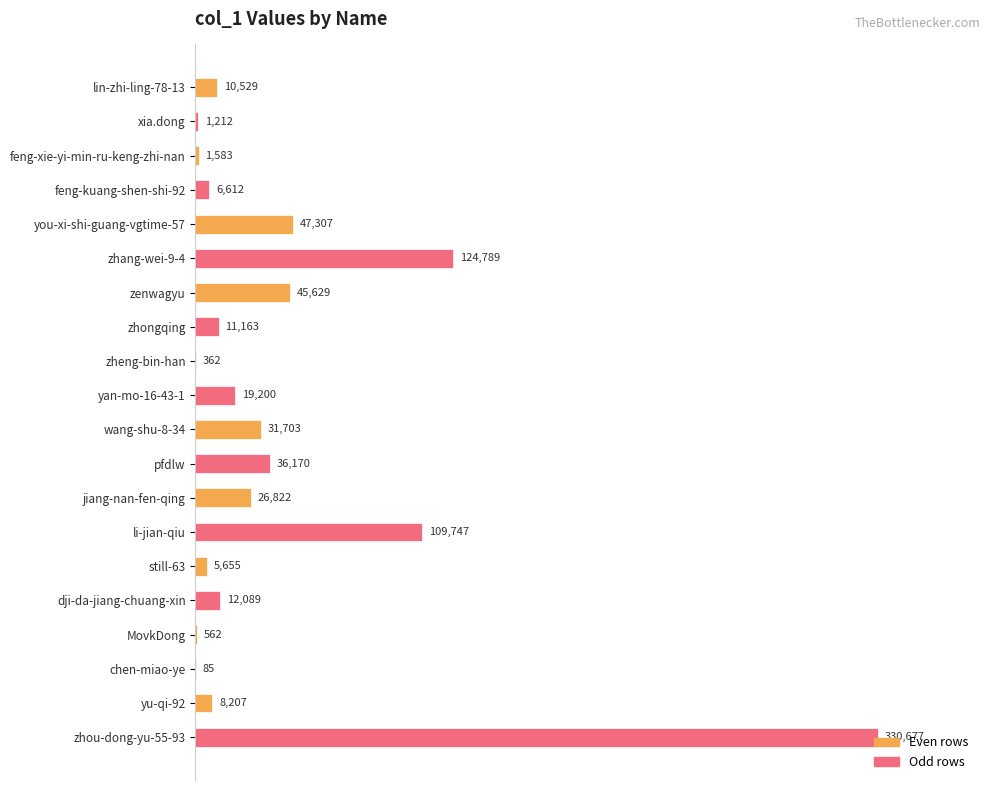

What is the sum of all values?

830103